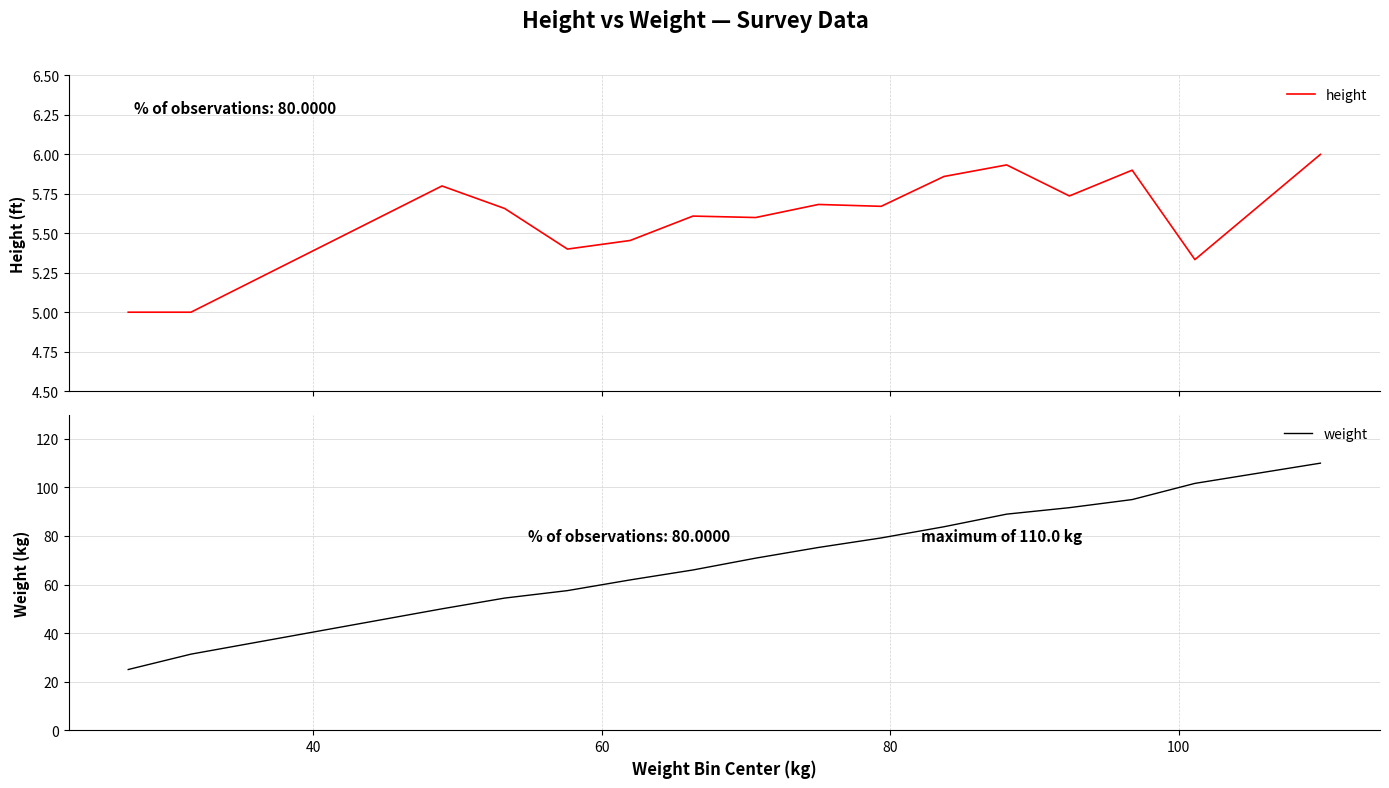

Which series has the largest range (max minus min)?

weight